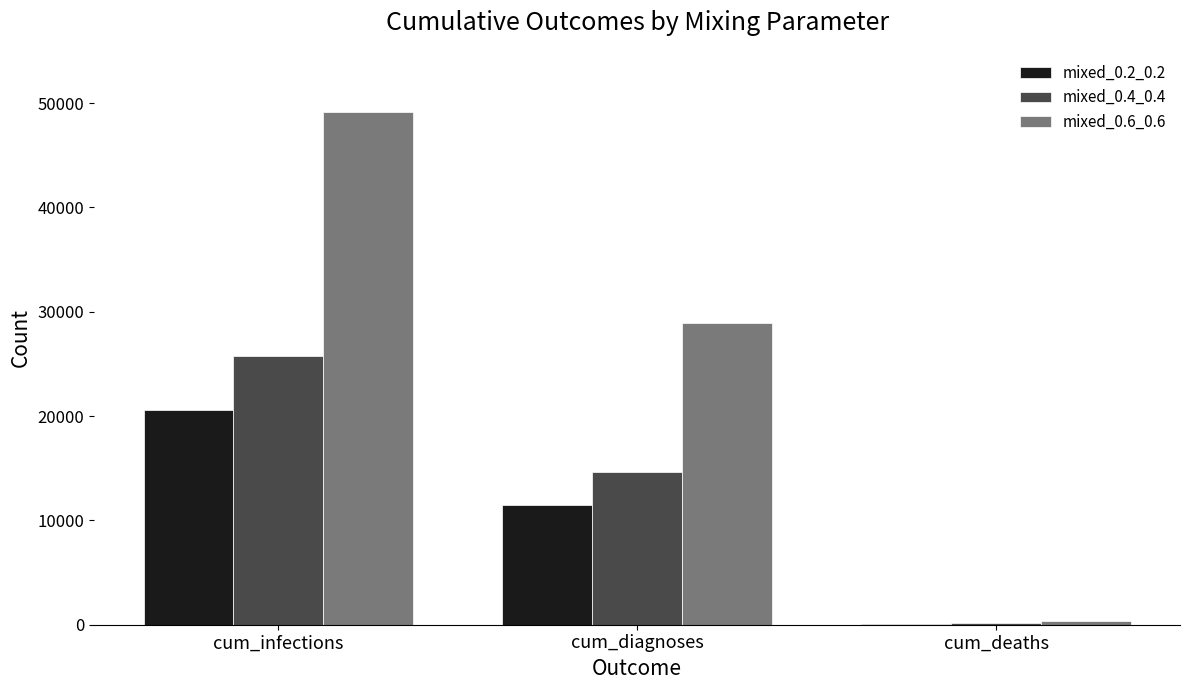

What is the maximum value shown in the chart?

49123